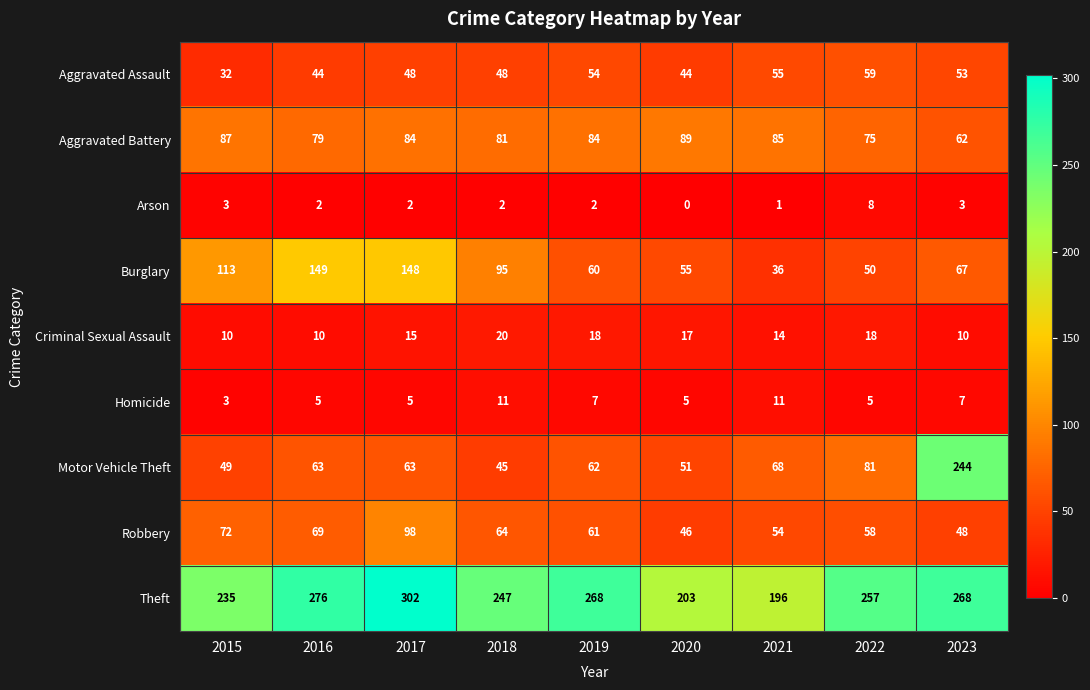

The value of Homicide at 2021 is 16. True or false?

False